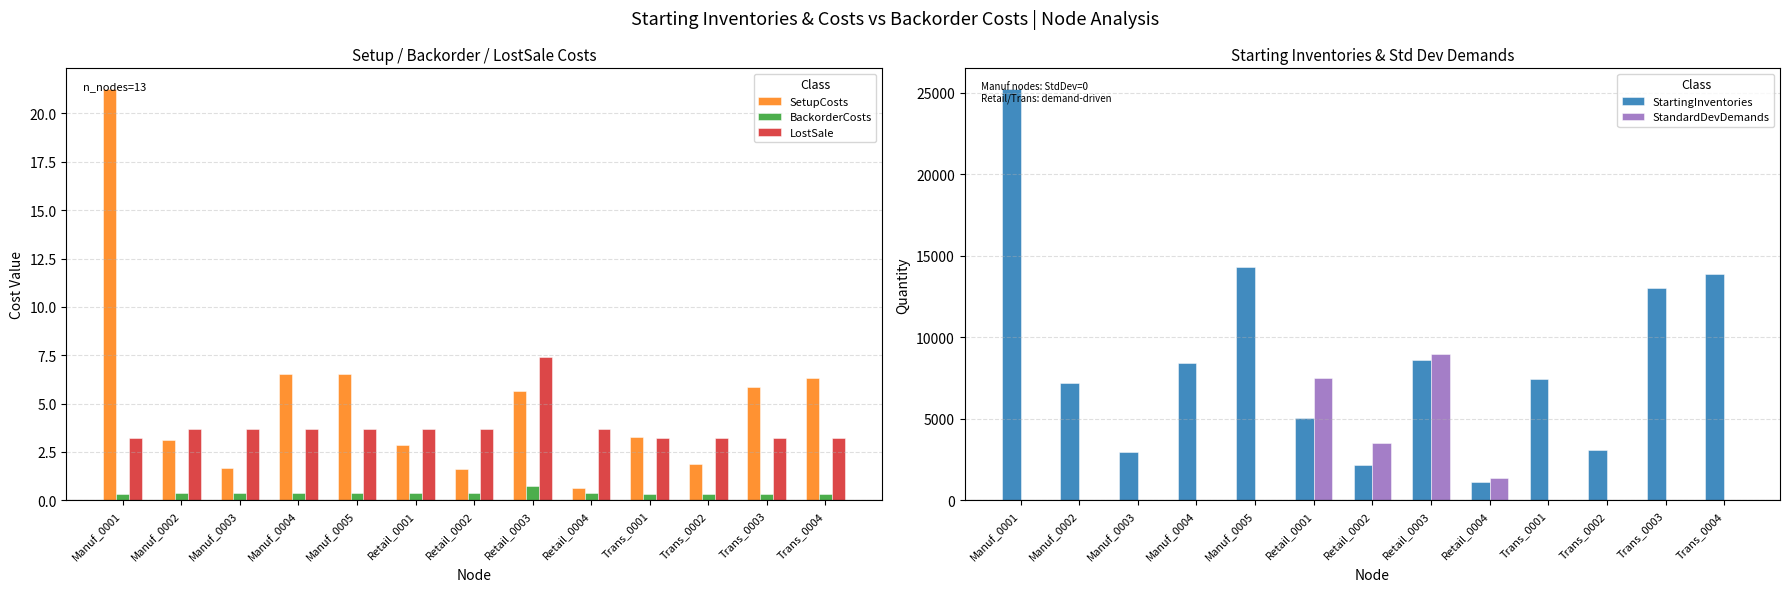

List the series in order of their peak value, lowest first.

BackorderCosts, LostSale, SetupCosts, StandardDevDemands, StartingInventories